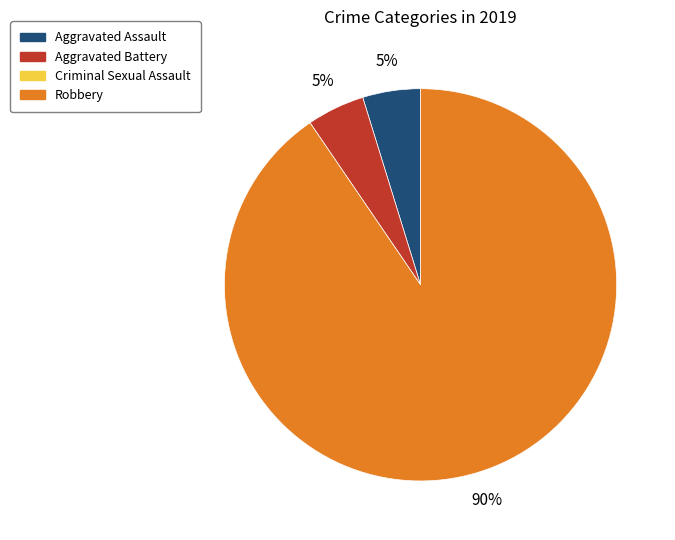

To the nearest percent, what is the average slice percentage?

33%